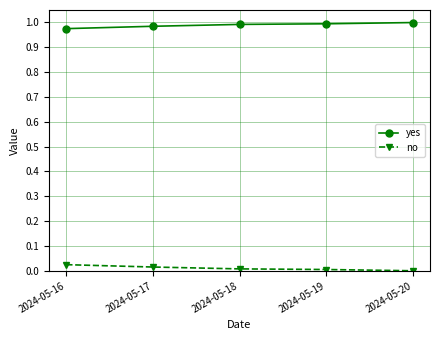

True or false: yes and no cross at least once.

False